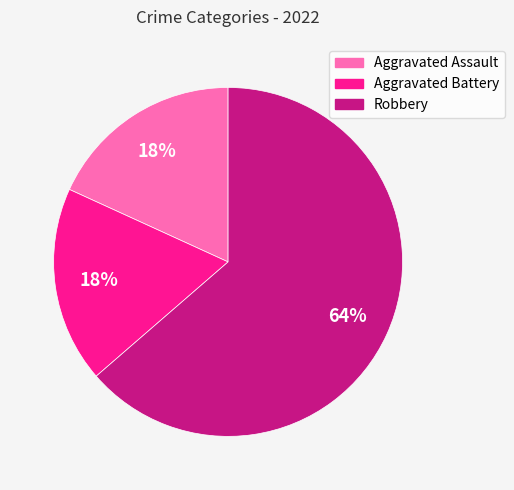

What is the ratio of the value at Aggravated Battery to the value at Robbery?

0.3